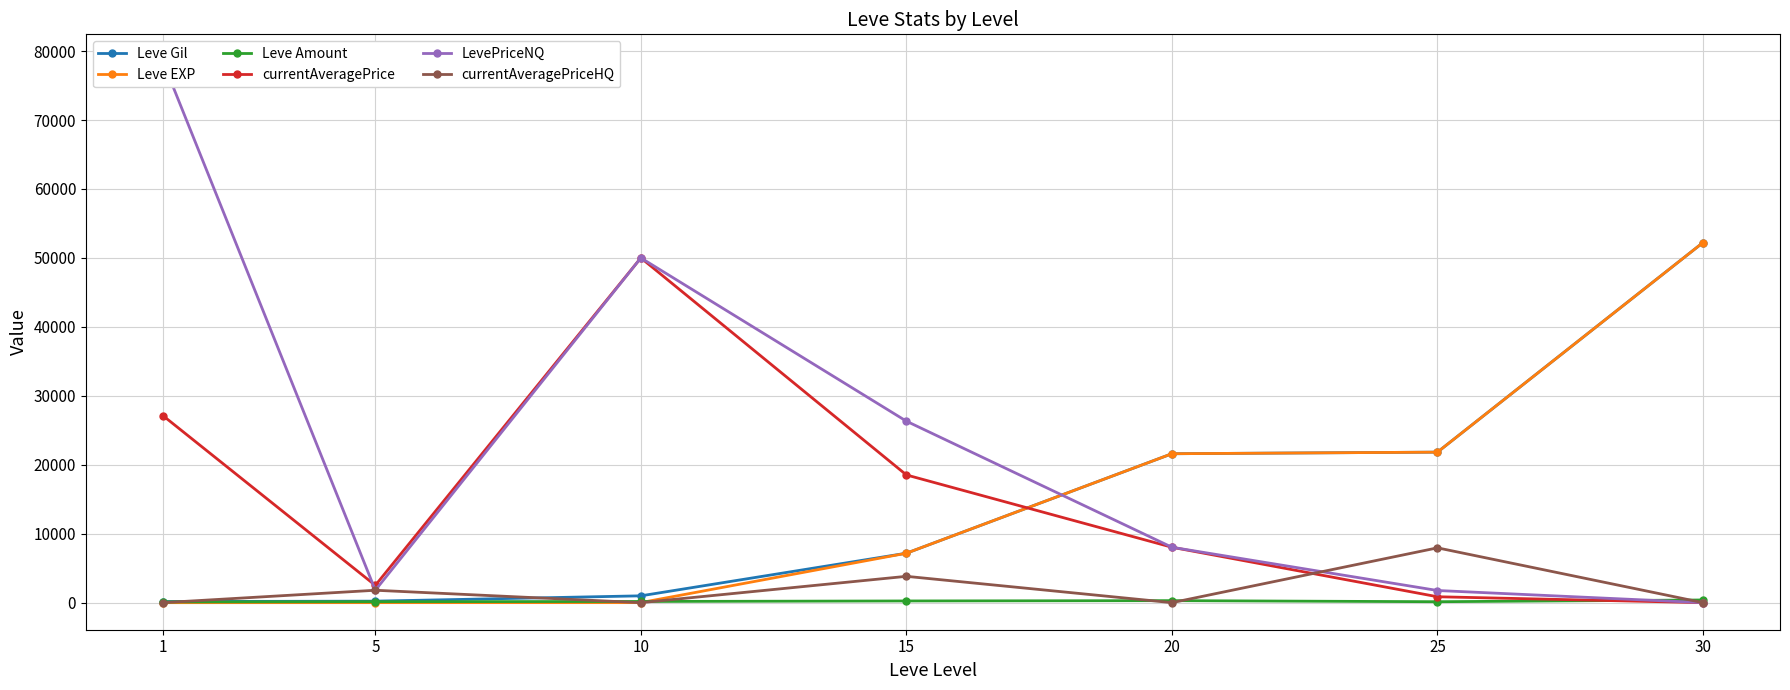

True or false: currentAveragePriceHQ and LevePriceNQ cross at least once.

True